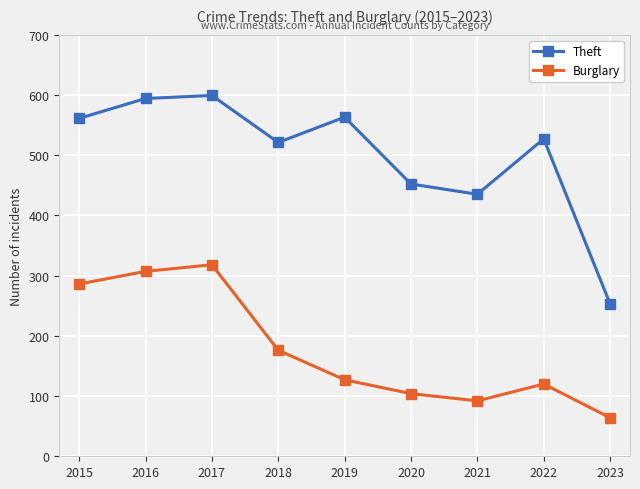

True or false: Theft and Burglary cross at least once.

False